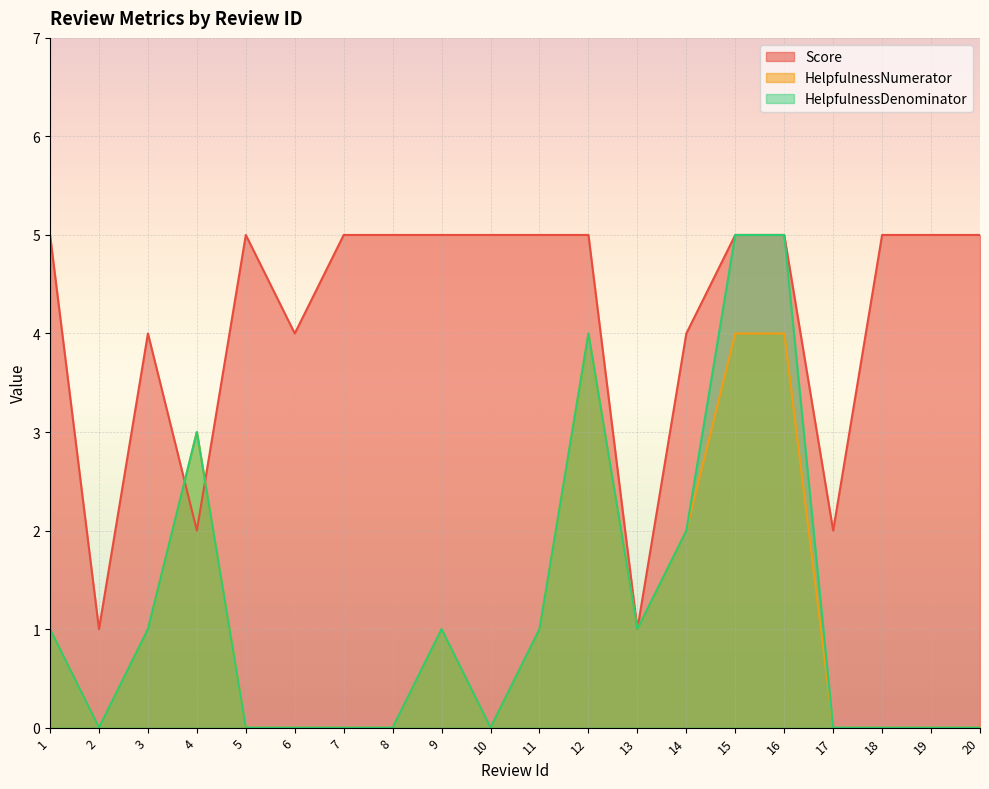

Which series ends up on top after the final intersection of Score and HelpfulnessNumerator?

Score